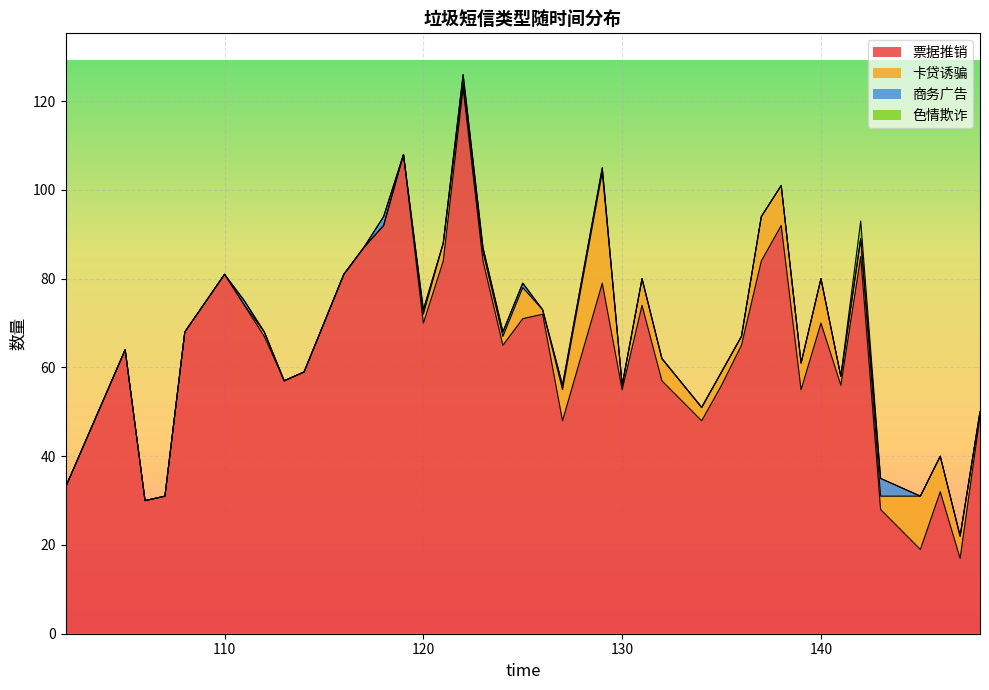

At 139, list the series in order from smallest to largest.

商务广告, 色情欺诈, 卡贷诱骗, 票据推销